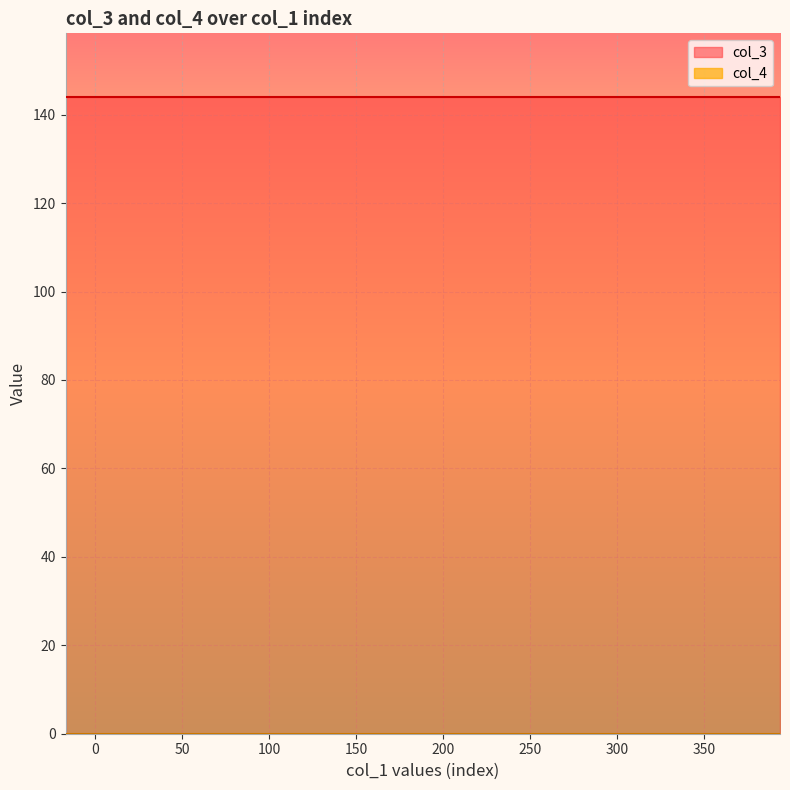

Is the value of col_3 at 4 greater than the value of col_4 at 13?

Yes